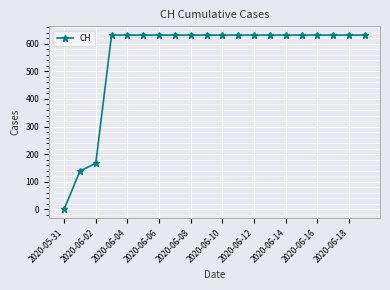

Reading right to left, what are all the values shown in this chart?

631	631	631	631	631	631	631	631	631	631	631	631	631	631	631	631	631	167	139	0